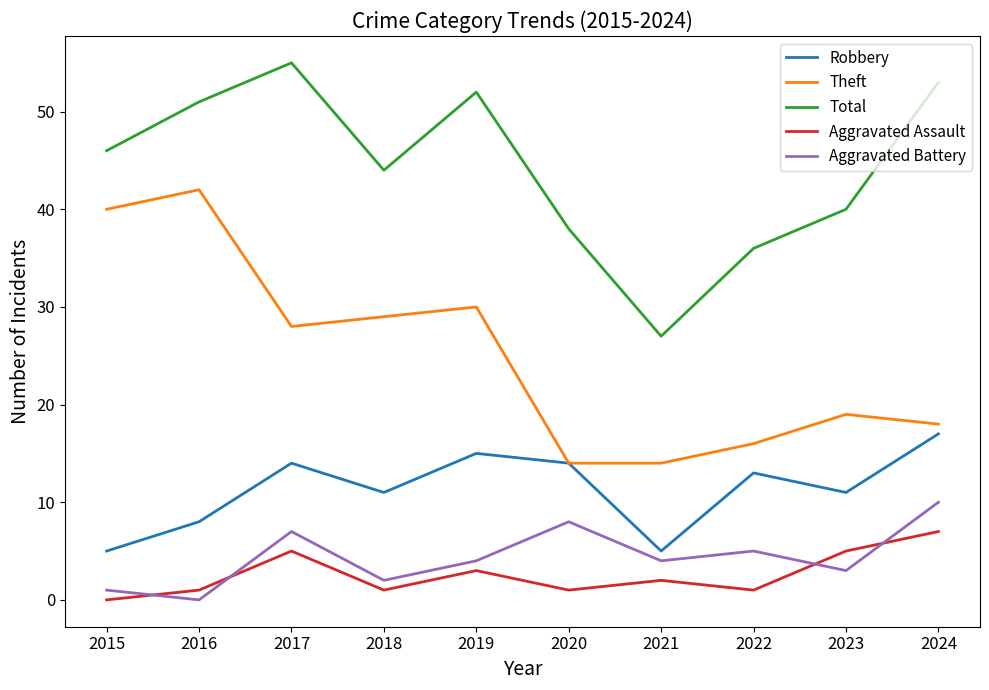

Where is the first local minimum for Aggravated Assault?

2018